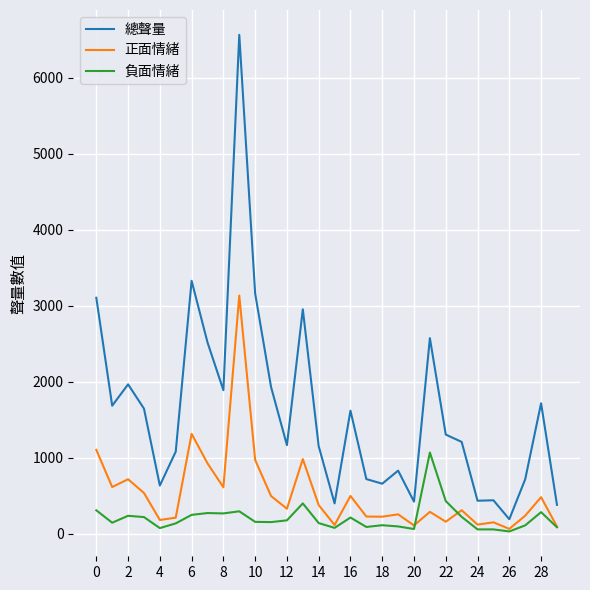

True or false: 總聲量 and 正面情緒 cross at least once.

False